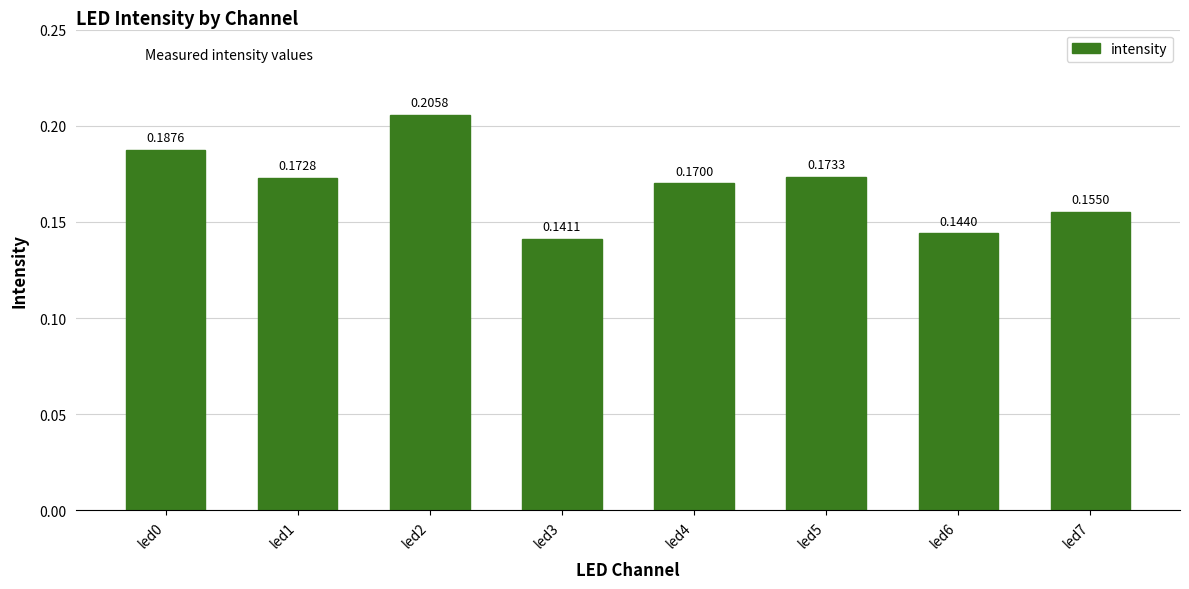

What is the sum of the values at led6 and led7?

0.3